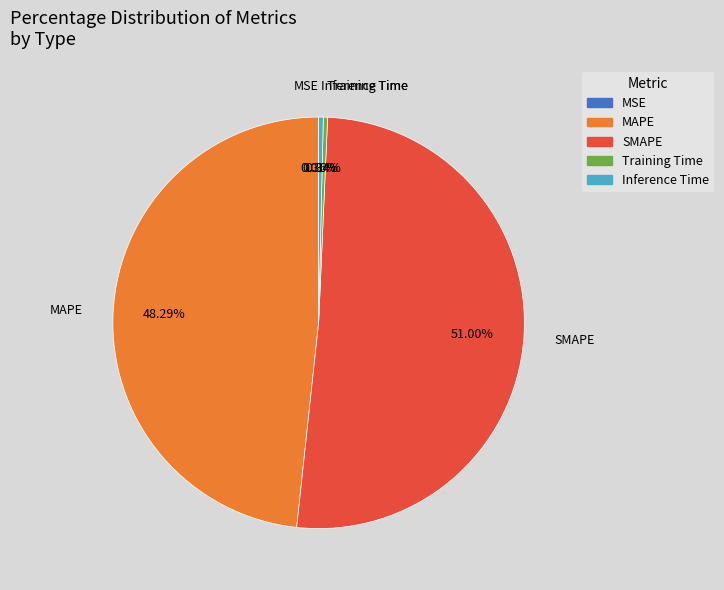

The MAPE slice represents 42% of the pie. True or false?

False